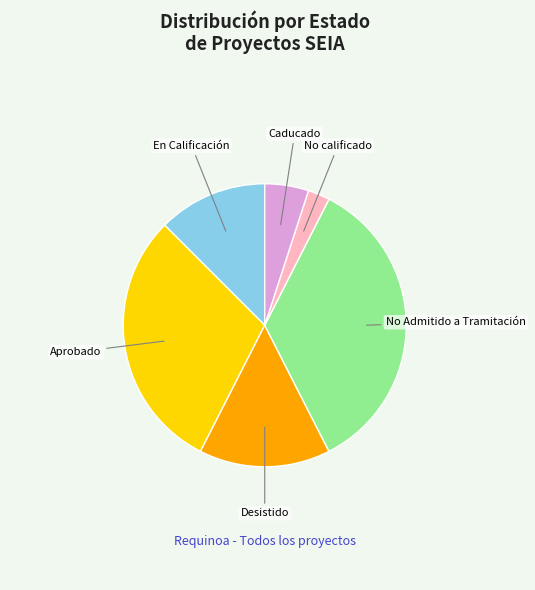

The No calificado slice represents 13% of the pie. True or false?

False